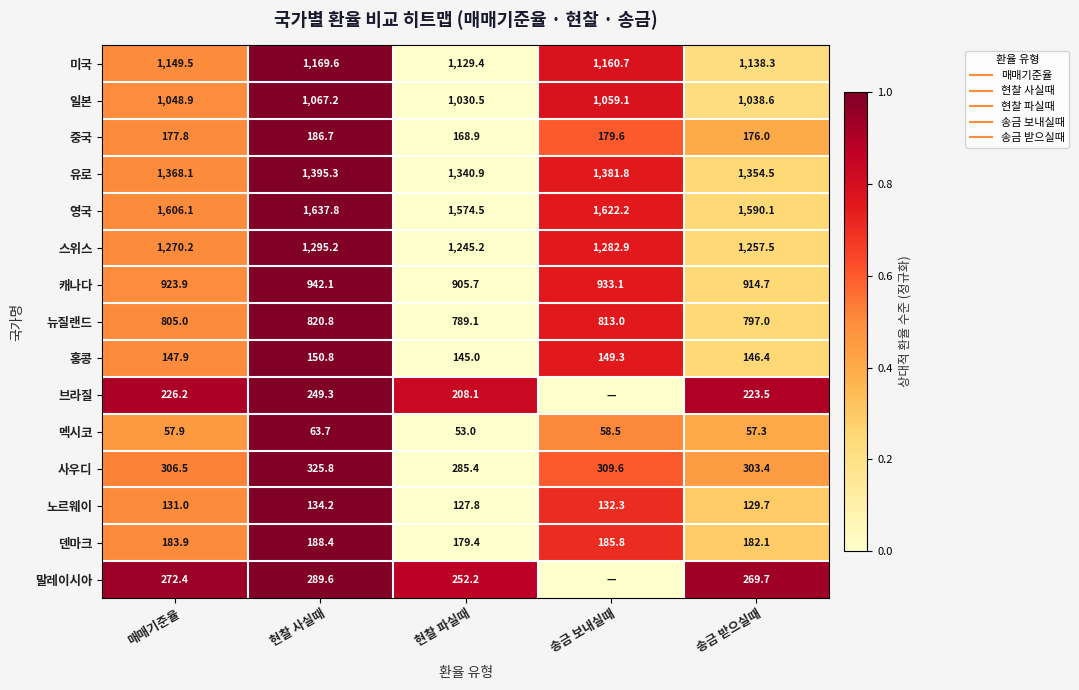

At which label is 브라질 closest to 0?

송금 보내실때